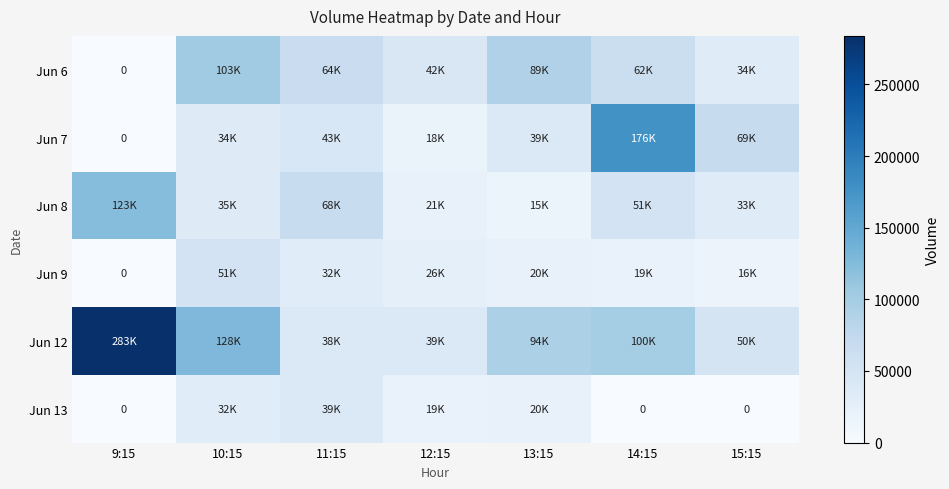

How many positive values does the Jun 6 series have?

6